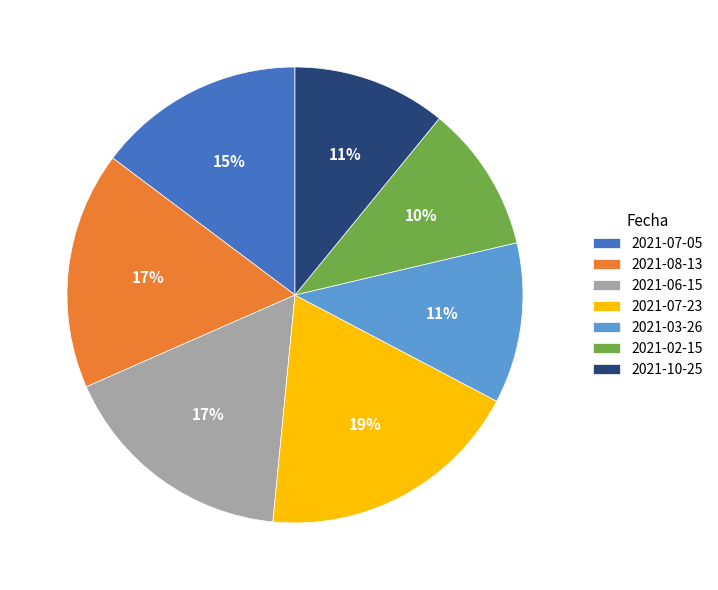

Which category has the biggest portion of the pie?

2021-07-23